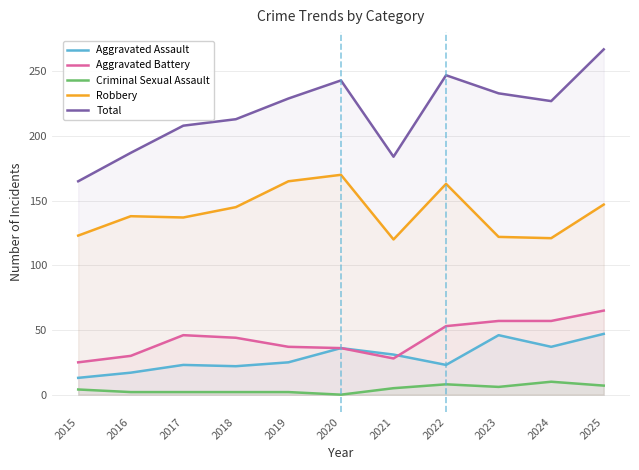

List the series in order of their peak value, highest first.

Total, Robbery, Aggravated Battery, Aggravated Assault, Criminal Sexual Assault